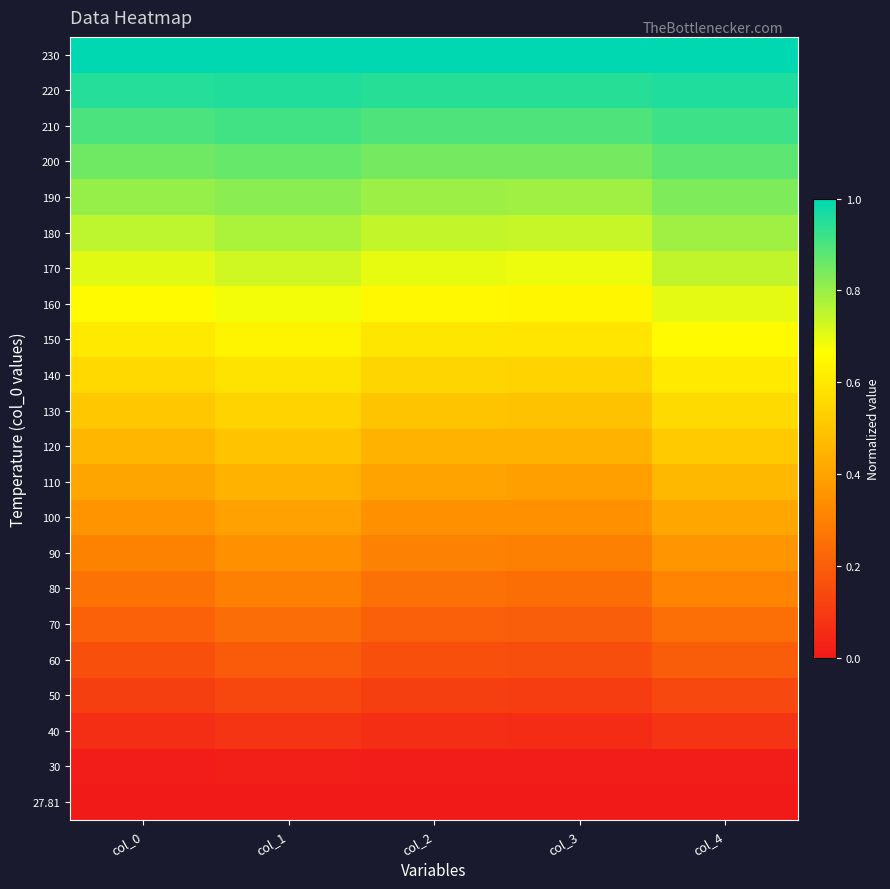

List the series in order of their peak value, lowest first.

27.81, 30, 40, 50, 60, 70, 80, 90, 100, 110, 120, 130, 140, 150, 160, 170, 180, 190, 200, 210, 220, 230